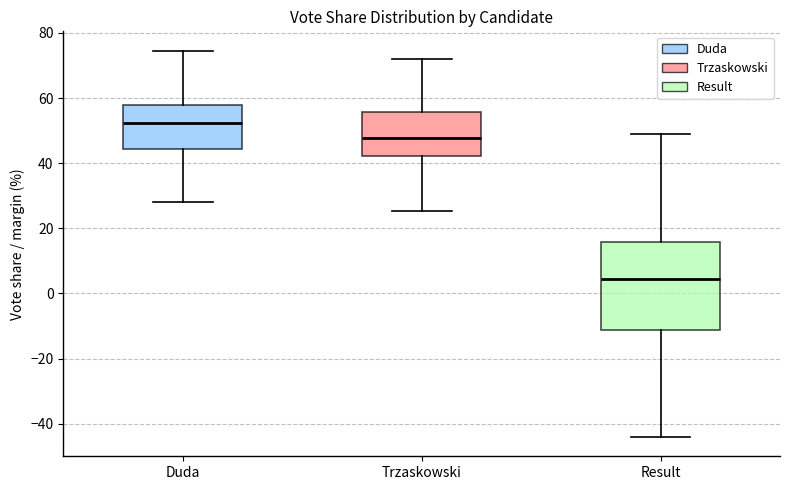

Which box is the tallest, from its lower edge to its upper edge?

Result